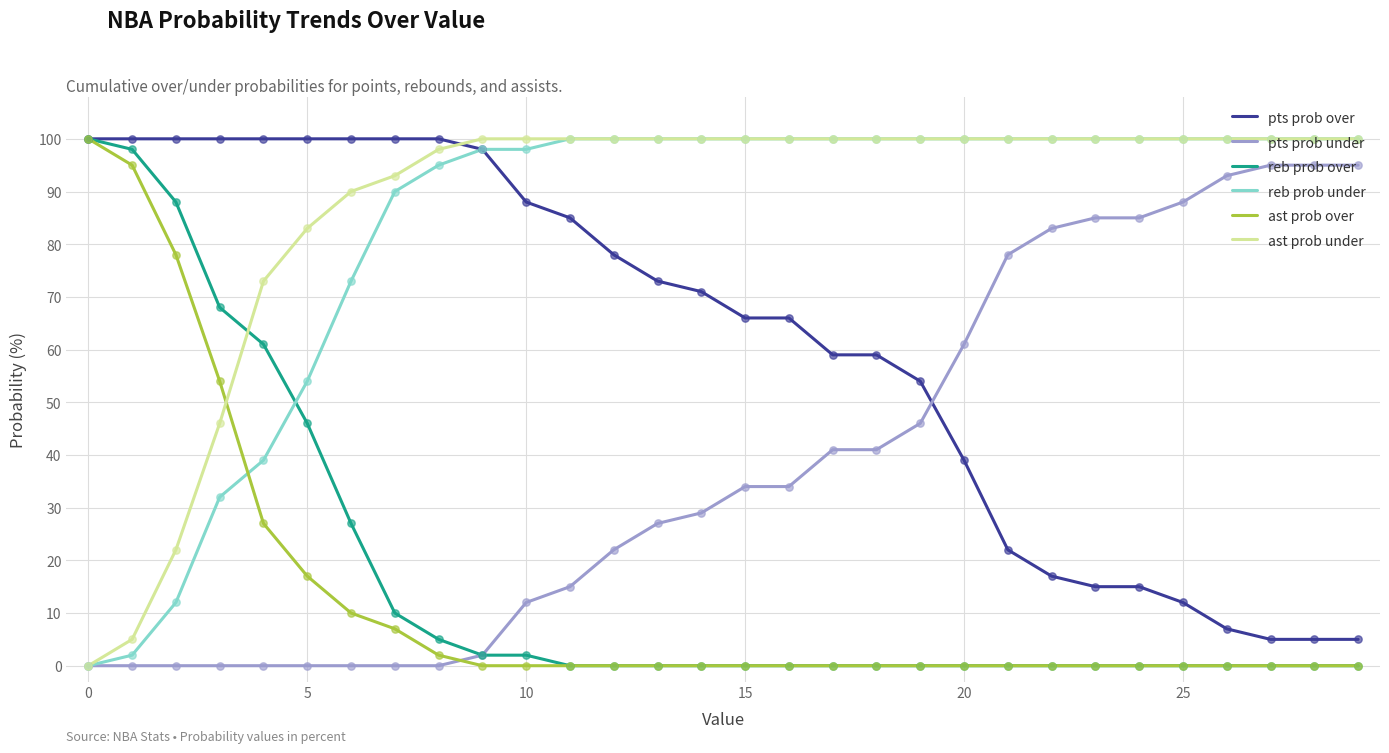

Which series ends up on top after the final intersection of reb prob over and reb prob under?

reb prob under